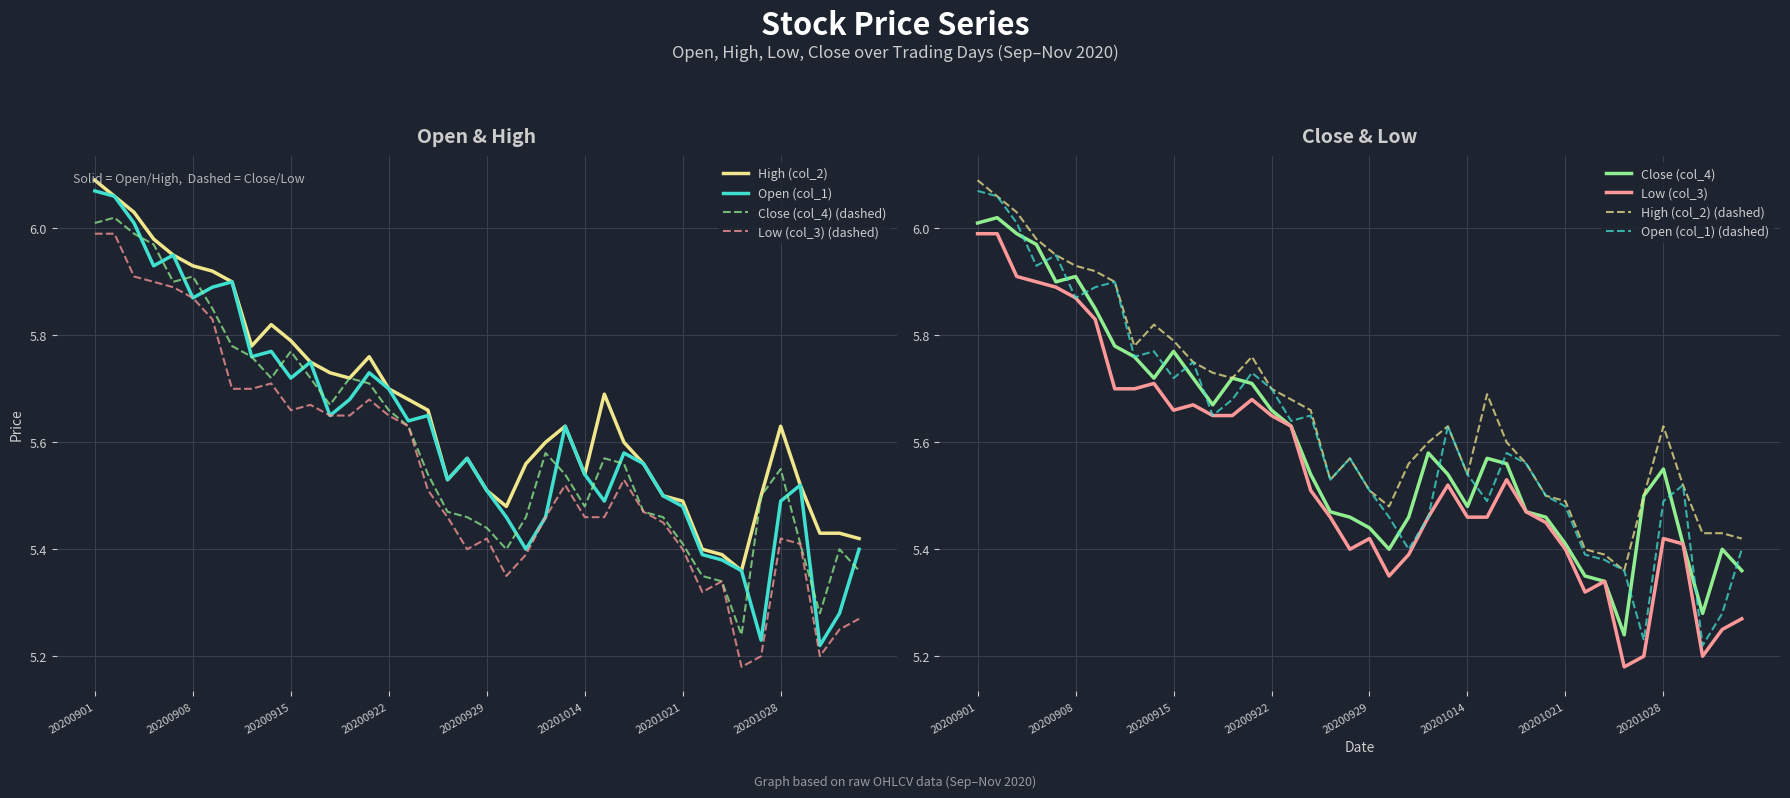

The value of Open (col_1) at 20201014 is 2.5. True or false?

False